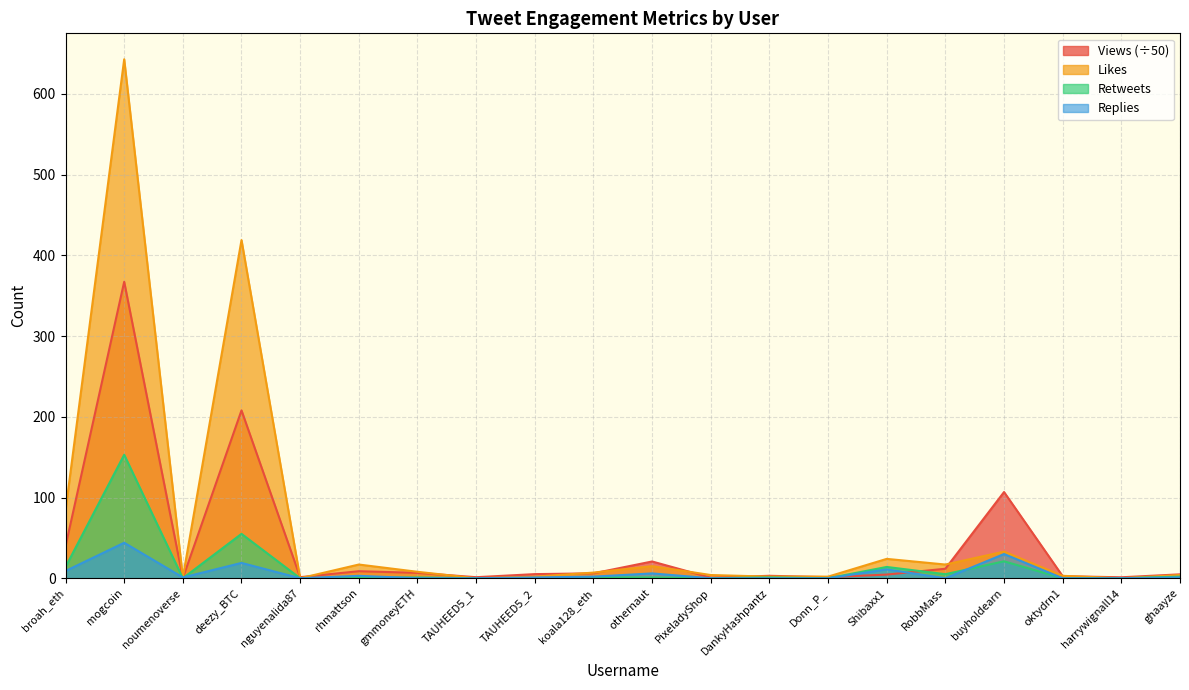

What is the value of the Views point at the 10th from the left?

6.1